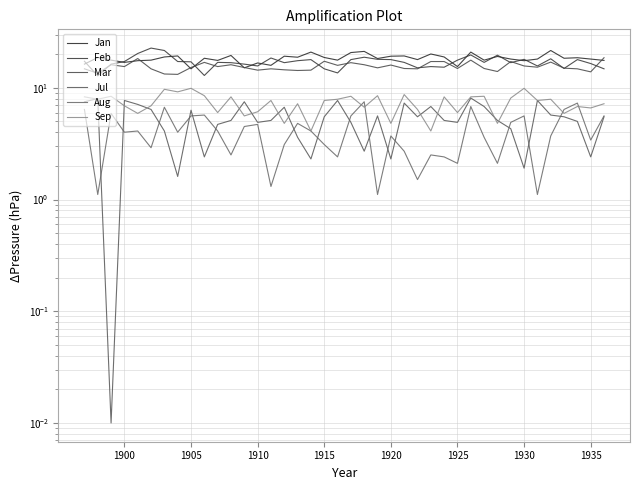

Reading right to left, what are all the values shown in this chart?

Jan: 17.6	18.1	18.6	18.4	21.6	18.1	17.5	18.1	19.1	17.7	20.9	15.5	18.9	20.1	17.9	19.3	19.2	18.3	21.2	20.7	17.7	18.7	20.9	18.8	19.2	15.9	16.7	15.1	19.5	17.6	18.4	14.8	19.3	18.9	17.7	17.5	16.9	17.7	18.7	16.3
Feb: 14.8	16.5	17.9	14.9	18.2	15.7	18.0	16.8	19.6	16.9	19.7	17.7	15.3	15.5	15.1	16.9	17.9	18.0	18.8	17.9	13.6	14.8	17.9	17.5	16.8	18.5	15.7	16.3	16.8	16.9	12.9	17.1	17.2	21.6	22.7	20.3	17.2	16.3	12.8	17.3
Mar: 18.6	13.9	14.8	15.0	17.0	15.3	15.7	17.2	14.0	14.9	17.7	14.9	17.2	17.2	14.8	14.9	16.0	15.1	16.1	16.8	15.9	17.3	14.4	14.3	14.5	14.8	14.4	15.2	16.1	15.5	16.9	15.2	13.2	13.3	14.8	18.3	15.5	16.1	13.5	14.8
Jul: 5.5	2.4	5.0	5.5	5.7	7.7	1.9	4.3	5.1	6.8	8.1	4.9	5.1	6.8	5.5	7.3	2.3	5.6	2.7	4.9	7.7	5.5	2.3	3.6	6.7	5.1	4.9	7.5	5.1	4.7	2.4	6.3	1.6	4.1	6.4	7.1	7.7	0.0	8.0	7.5
Aug: 5.6	3.4	7.3	6.4	3.7	1.1	5.6	4.9	2.1	3.6	6.8	2.1	2.4	2.5	1.5	2.7	3.7	1.1	7.5	5.6	2.4	3.1	4.1	4.8	3.1	1.3	4.7	4.5	2.5	4.1	5.7	5.6	4.0	6.7	2.9	4.1	4.0	5.9	1.1	6.4
Sep: 7.2	6.6	6.8	5.9	7.9	7.7	9.9	8.1	4.8	8.4	8.3	6.0	8.3	4.1	6.4	8.7	4.8	8.5	6.7	8.4	7.9	7.7	4.1	7.2	4.8	7.7	6.1	5.6	8.3	6.0	8.5	9.9	9.2	9.7	6.9	5.9	6.9	8.4	7.9	8.3